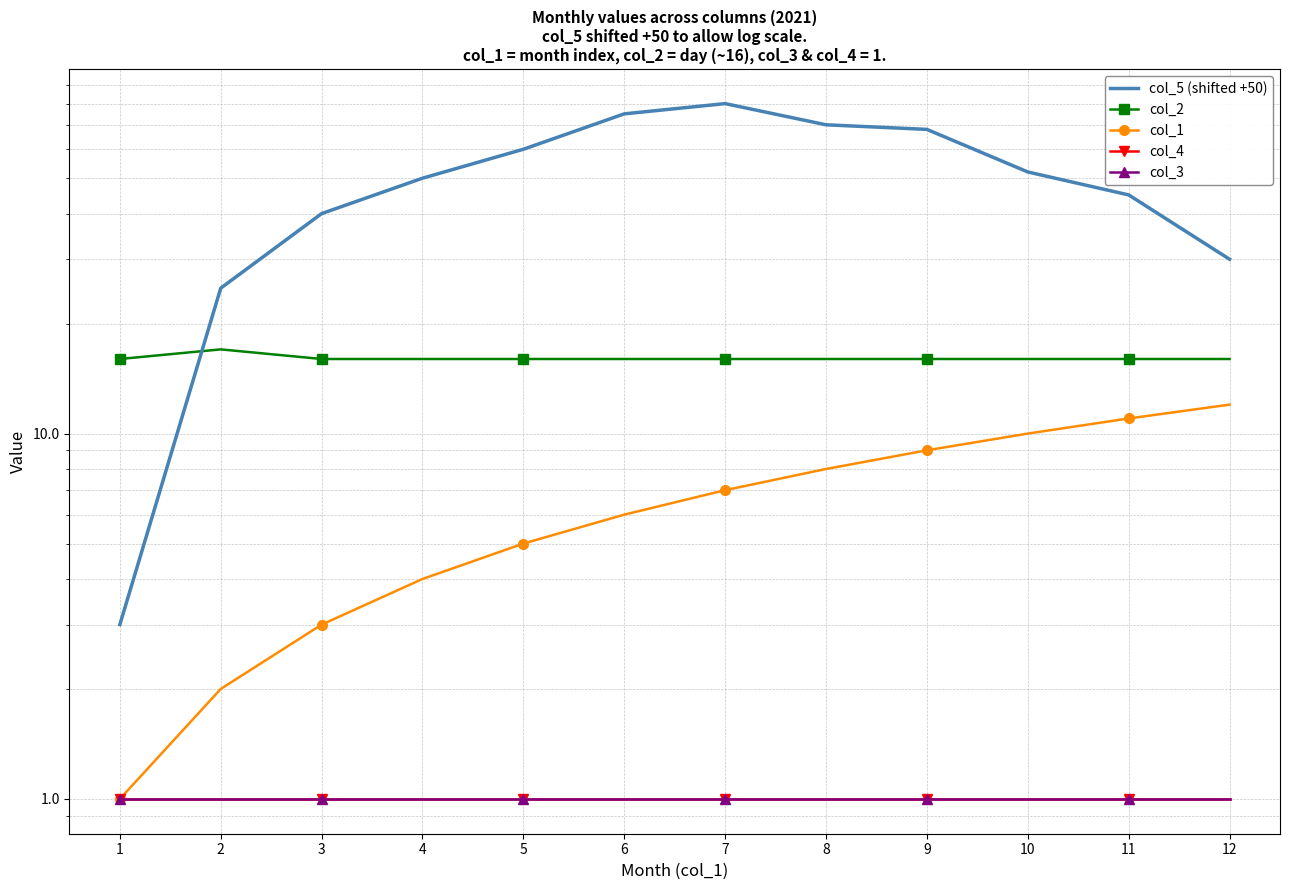

Where is col_3 nearest to the value 1?

1